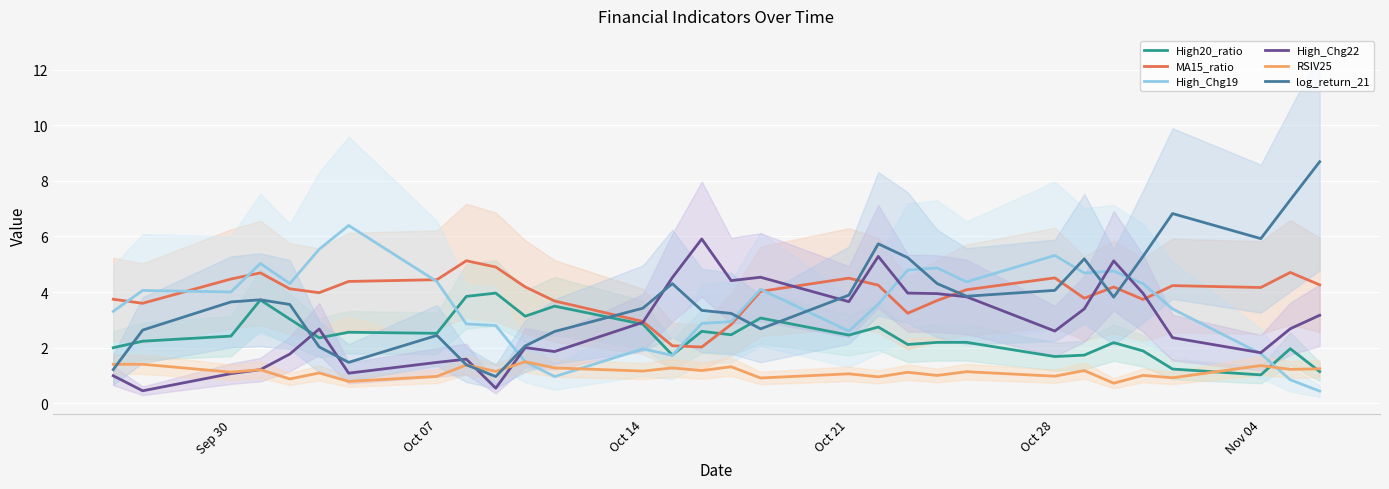

Reading left to right, extract all data points from this chart.

High20_ratio: 2.0	2.2	2.4	3.7	3.0	2.3	2.6	2.5	3.8	4.0	3.1	3.5	2.8	1.7	2.6	2.5	3.1	2.4	2.7	2.1	2.2	2.2	1.7	1.7	2.2	1.9	1.2	1.0	2.0	1.1
MA15_ratio: 3.7	3.6	4.5	4.7	4.1	4.0	4.4	4.4	5.1	4.9	4.2	3.7	2.9	2.1	2.0	2.8	4.0	4.5	4.2	3.2	3.7	4.1	4.5	3.8	4.2	3.7	4.2	4.2	4.7	4.3
High_Chg19: 3.3	4.1	4.0	5.0	4.3	5.5	6.4	4.4	2.8	2.8	1.5	1.0	2.0	1.7	2.9	2.9	4.1	2.6	3.6	4.8	4.9	4.4	5.3	4.7	4.8	4.3	3.4	1.8	0.8	0.4
High_Chg22: 1.0	0.4	1.1	1.2	1.8	2.7	1.1	1.5	1.6	0.5	2.0	1.9	2.9	4.5	5.9	4.4	4.5	3.7	5.3	4.0	3.9	3.8	2.6	3.4	5.1	3.9	2.4	1.8	2.7	3.2
RSIV25: 1.4	1.4	1.1	1.2	0.9	1.1	0.8	1.0	1.4	1.1	1.5	1.3	1.2	1.3	1.2	1.3	0.9	1.1	0.9	1.1	1.0	1.1	1.0	1.2	0.7	1.0	0.9	1.4	1.2	1.2
log_return_21: 1.2	2.6	3.6	3.7	3.6	2.0	1.5	2.4	1.4	1.0	2.1	2.6	3.4	4.3	3.3	3.2	2.7	3.9	5.7	5.2	4.3	3.8	4.1	5.2	3.8	5.3	6.8	5.9	7.3	8.7